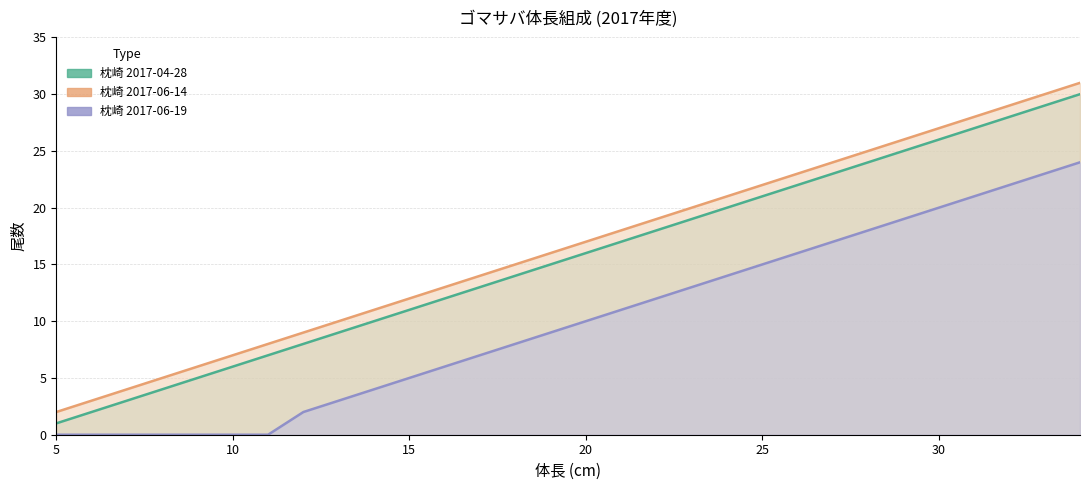

True or false: Sample 6 (枕崎 2017-06-14) and Sample 1 (枕崎 2017-04-28) cross at least once.

False